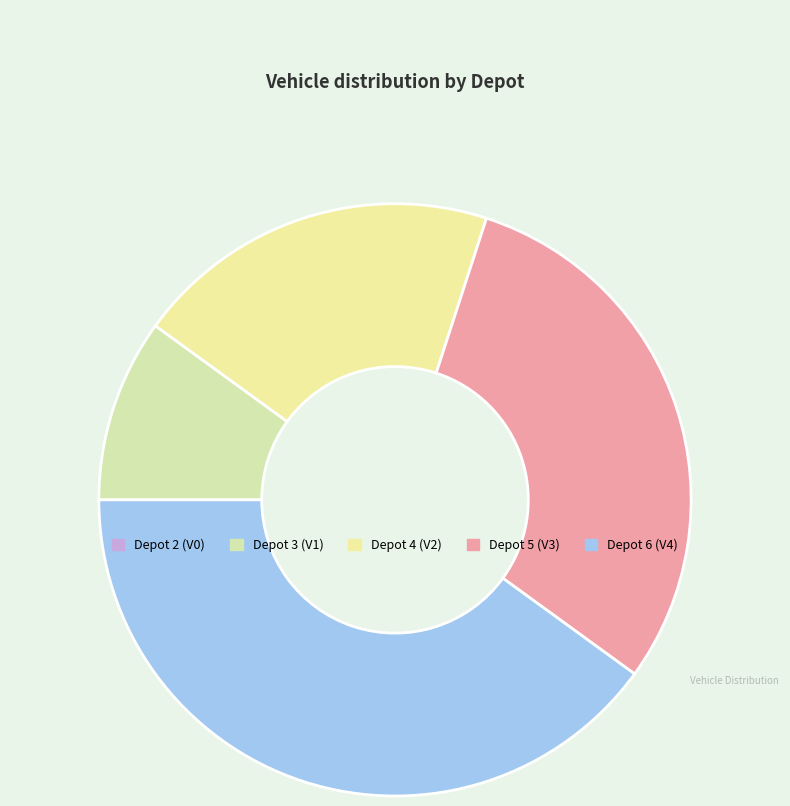

What is the total percentage of Depot 2 and Depot 4?

20.0%